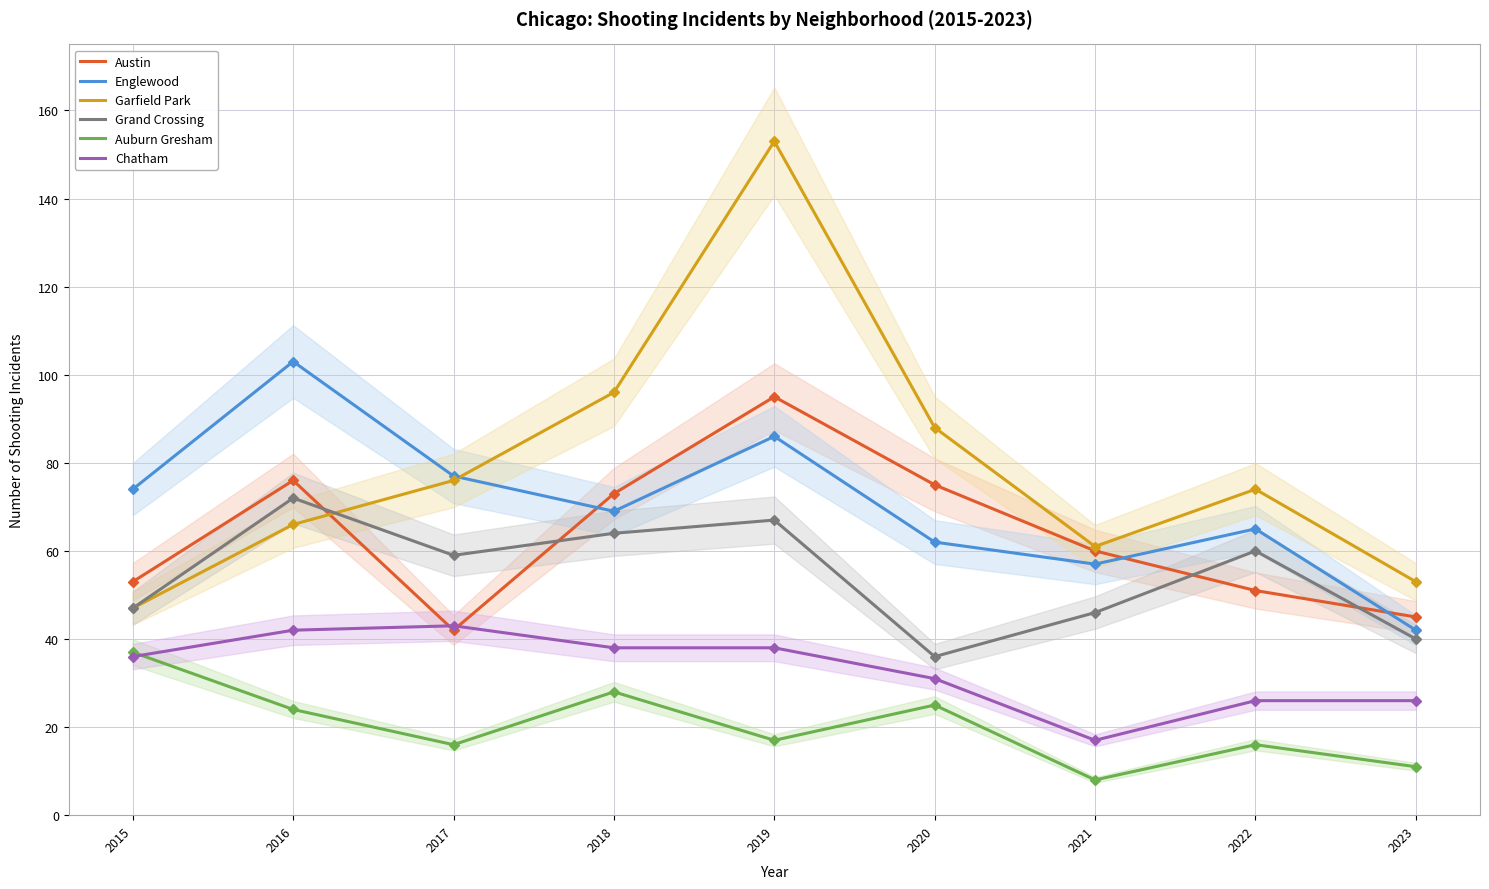

What are all the series names shown in the legend?

Austin, Englewood, Garfield Park, Grand Crossing, Auburn Gresham, Chatham